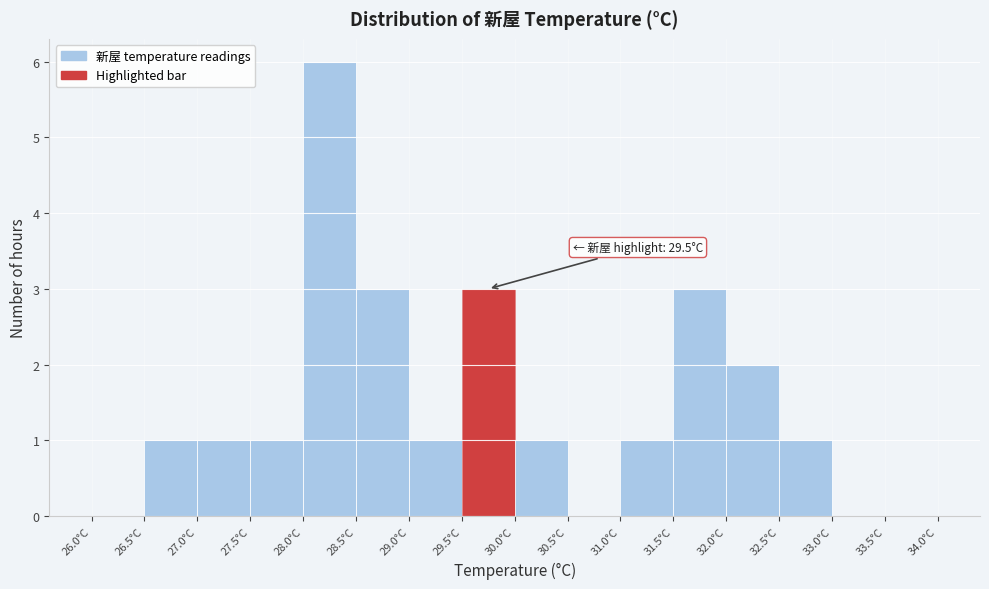

Over which range of the x-axis is the bar tallest?

28.0 to 28.5